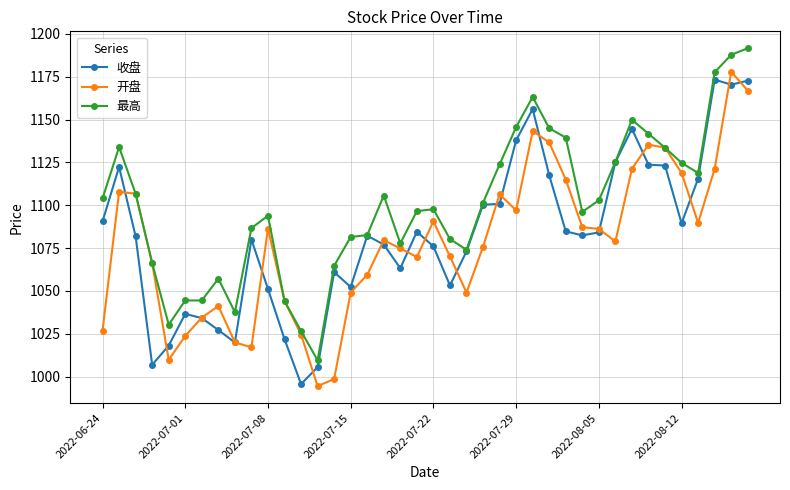

True or false: 收盘 has more than 0 points higher than both neighbors.

True